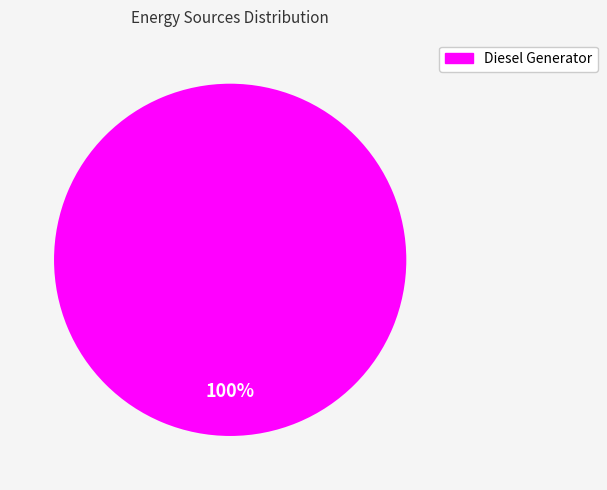

Which slice represents more than half of the pie?

Diesel Generator